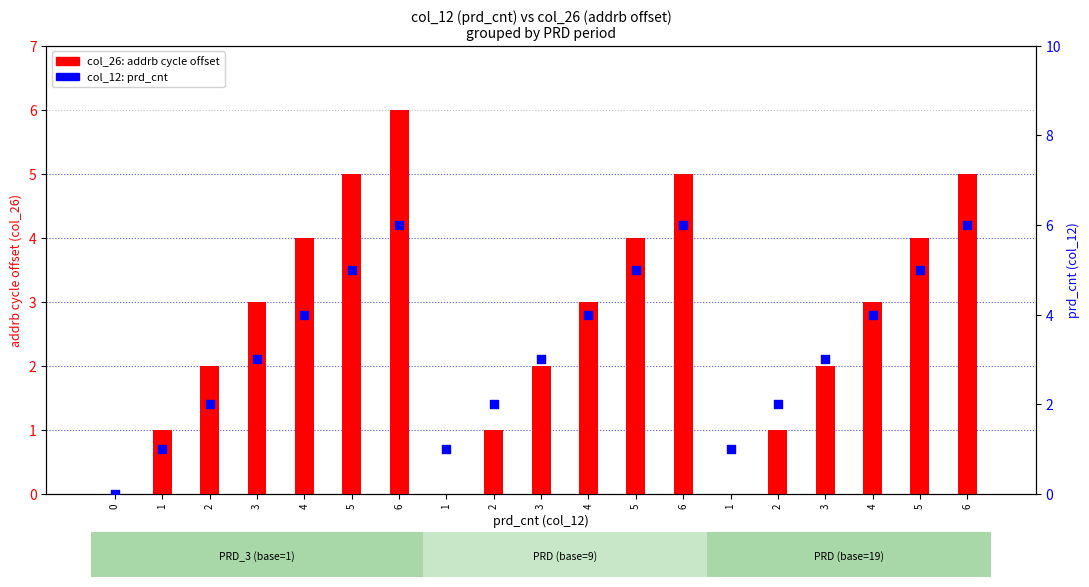

Which series contains the highest Y value?

col_26 (addrb cycle offset)